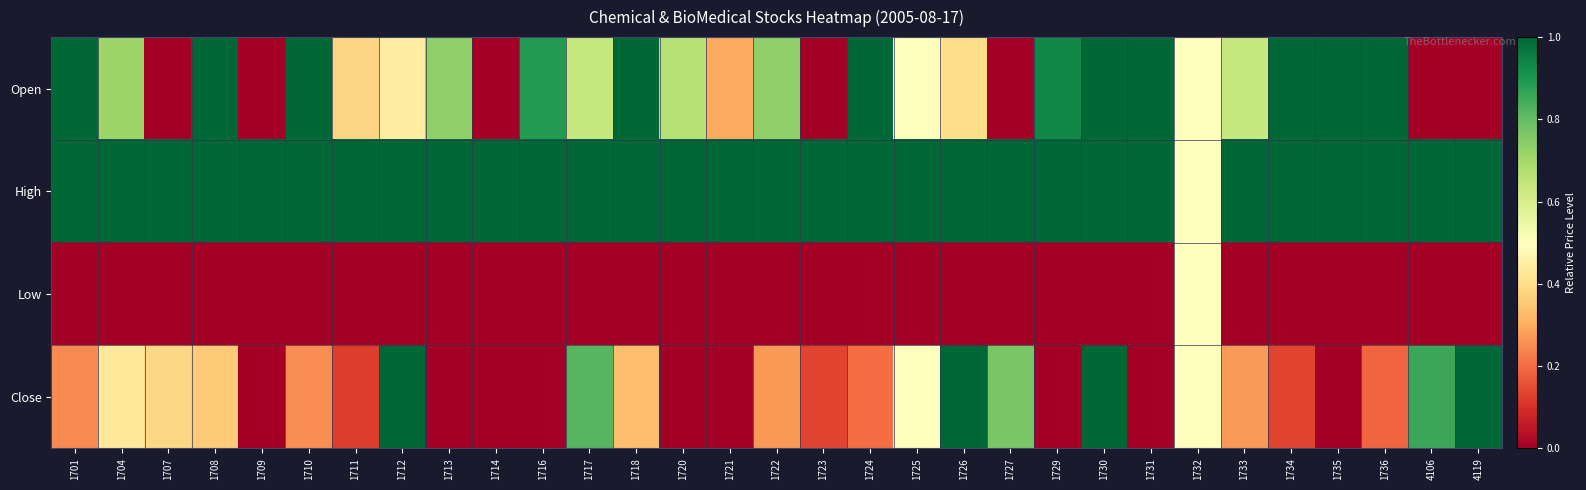

Which series has the widest spread of values?

Open